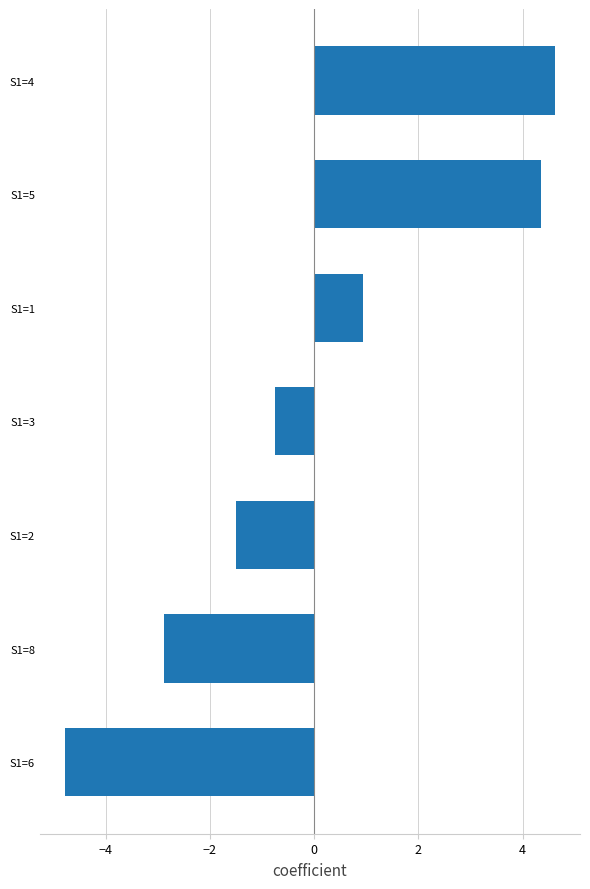

Rank the categories by value from lowest to highest.

S1=6, S1=8, S1=2, S1=3, S1=1, S1=5, S1=4